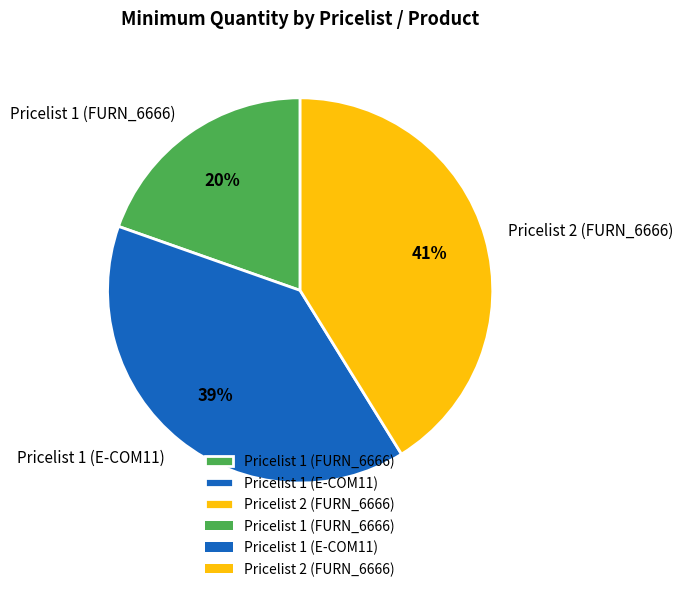

How many segments does this pie chart have?

3